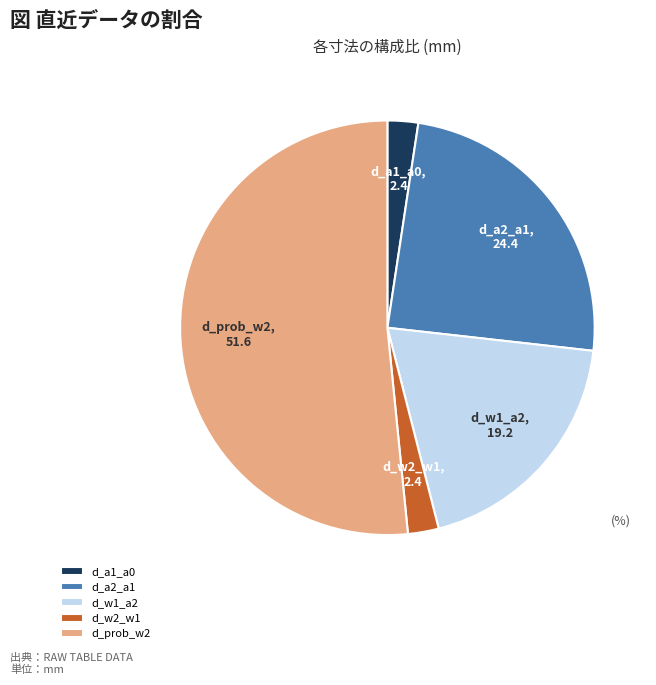

Which has a higher value, d_w2_w1 or d_a2_a1?

d_a2_a1